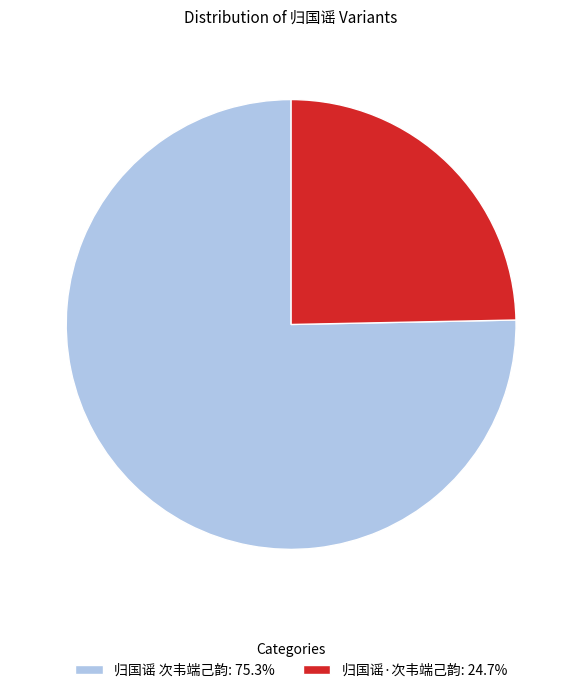

The 归国谣·次韦端己韵 slice represents 25% of the pie. True or false?

True